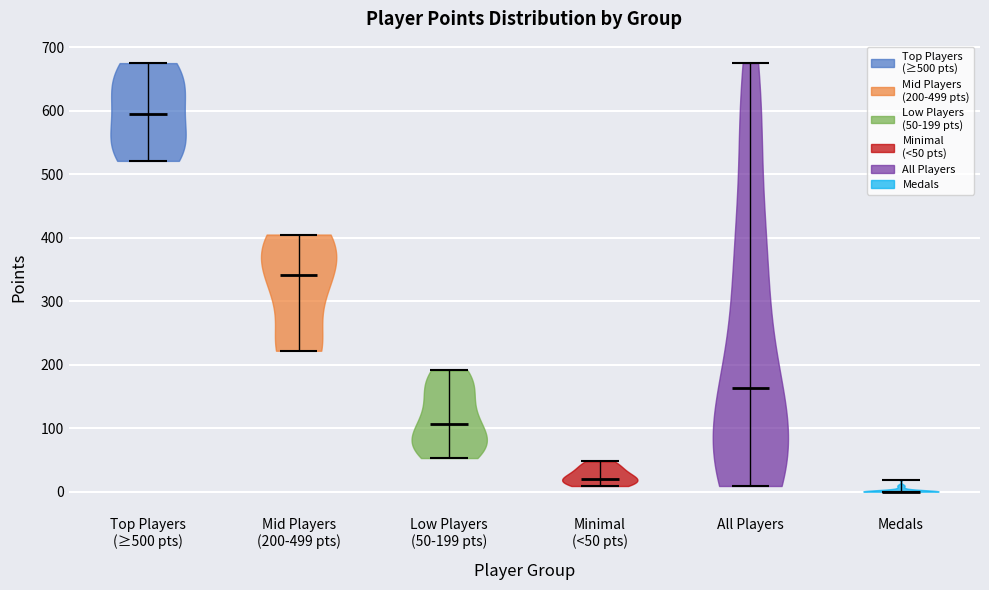

Where does the median line of the violin for Top Players (≥500 pts) sit on the y-axis? The values are not printed on the chart, so give them approximately, as read against the axis.

600